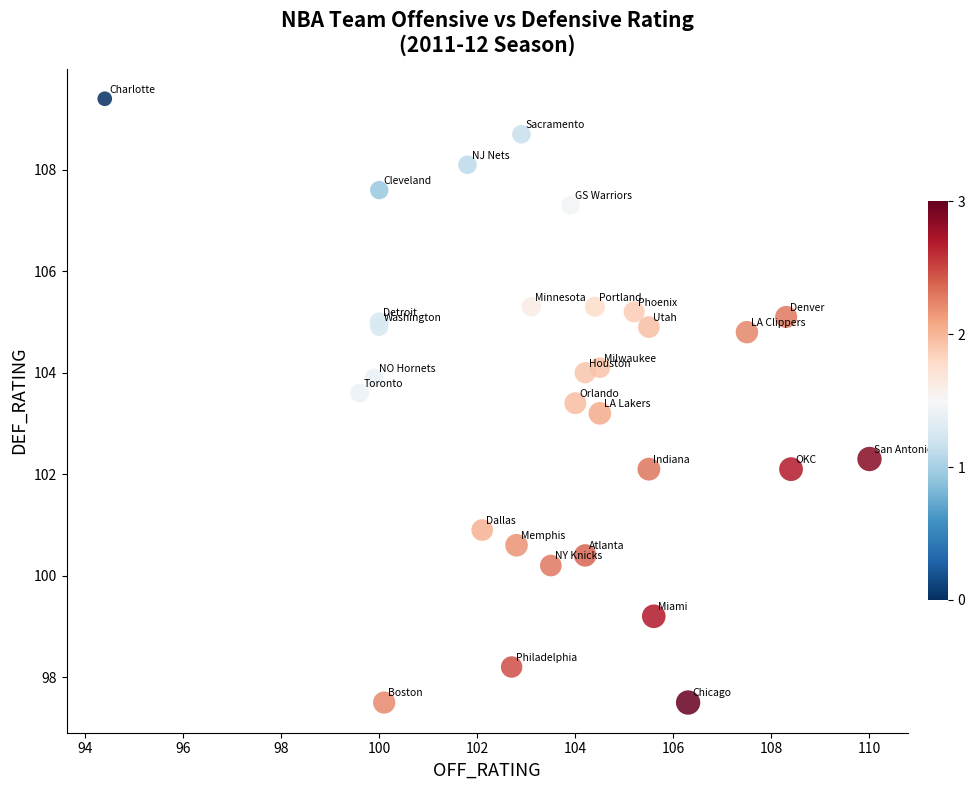

What Y value in the scatter plot is closest to 103?

103.2